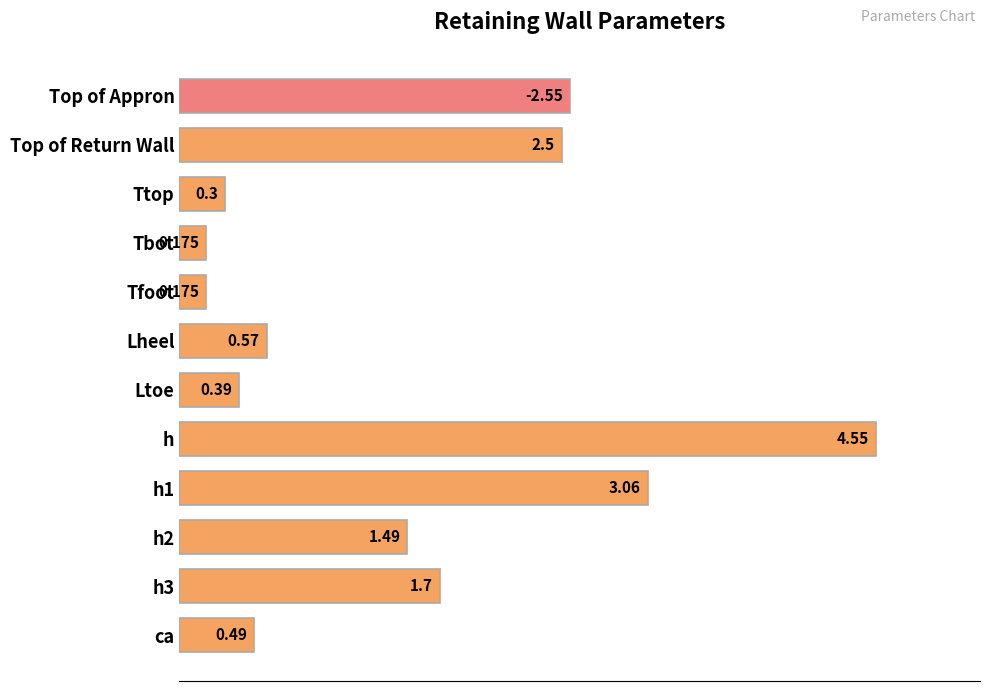

Does the chart contain any negative values?

No